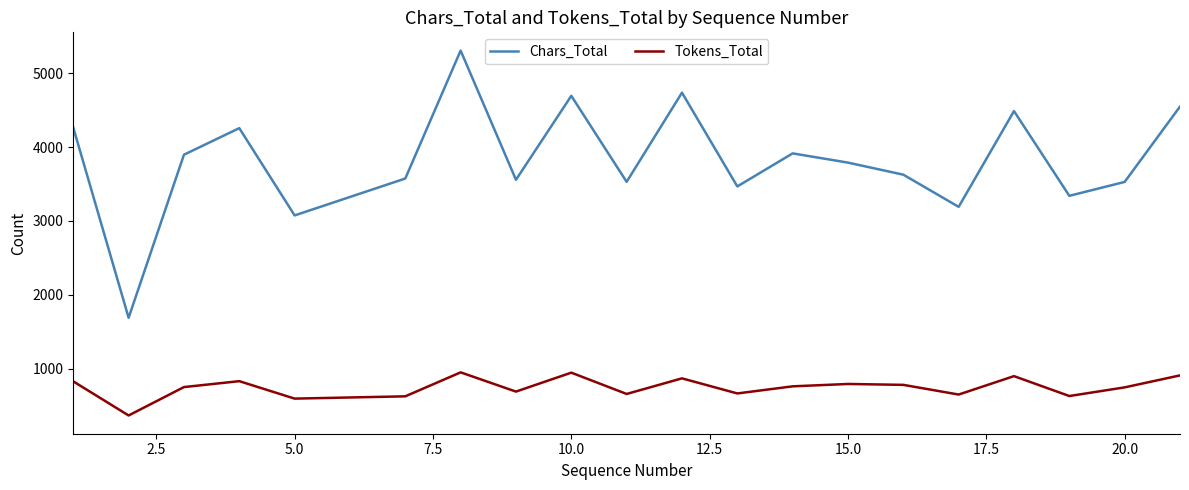

What is the average value of the Chars_Total series?

3823